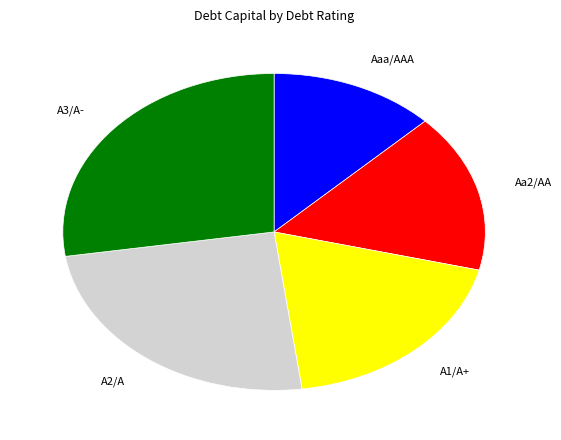

Does Aaa/AAA represent more than half of the total?

No